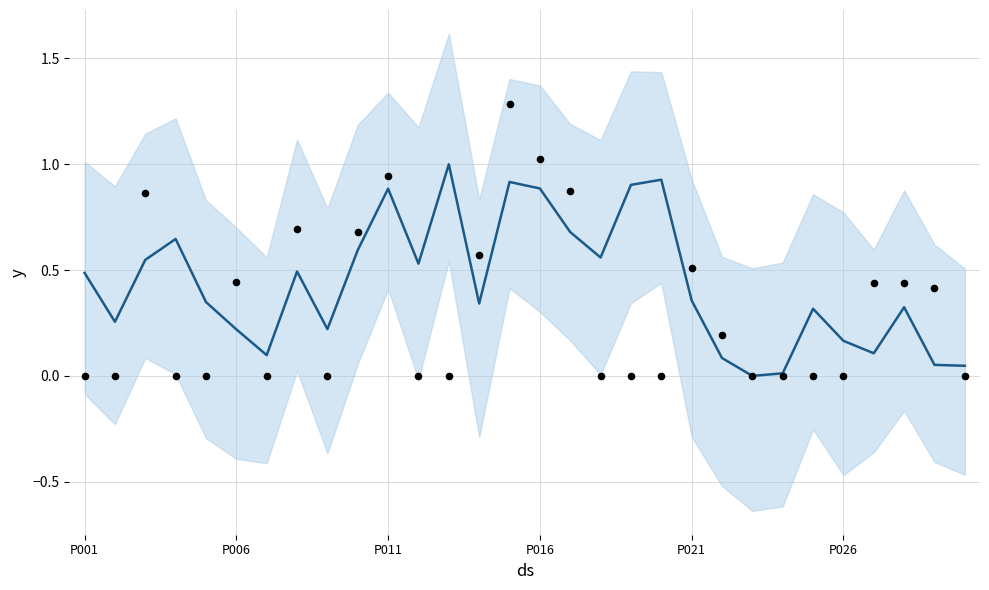

Is the value of List_Unit_Price at 15 greater than the value of Observed at 17?

Yes